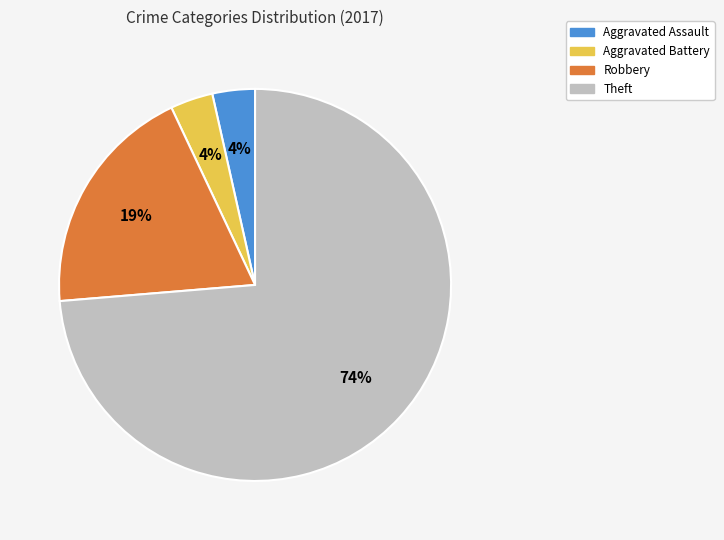

Between Robbery and Aggravated Assault, which is larger?

Robbery